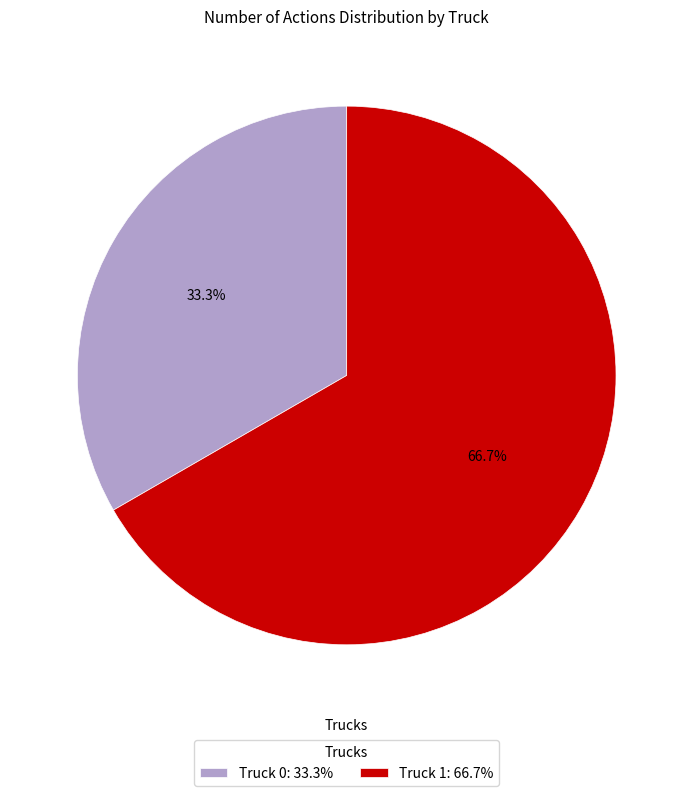

Is it true that Truck 0 is 33% of the pie?

True